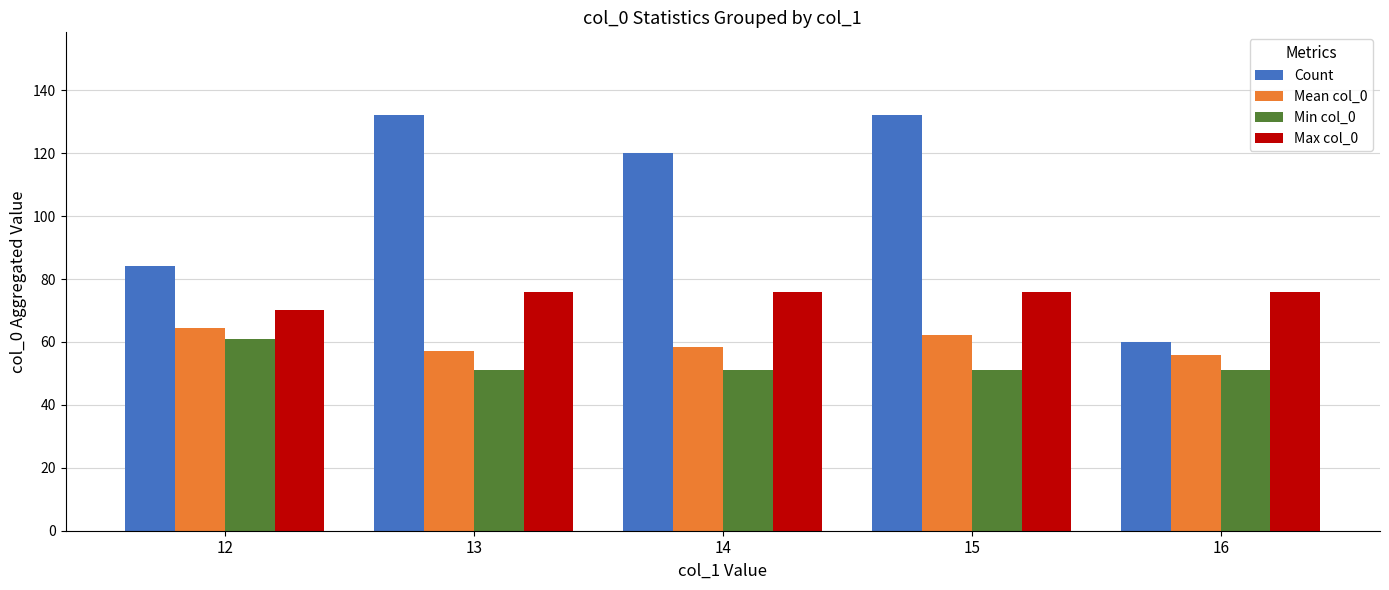

Rank the series by their maximum value, from highest to lowest.

Count, Max col_0, Mean col_0, Min col_0